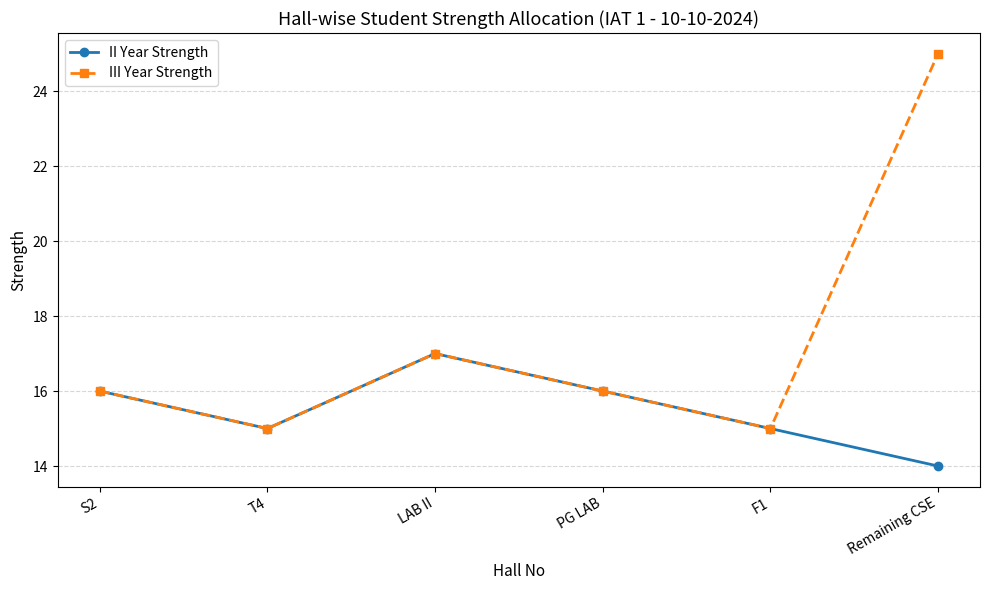

What is the average value of the II Year Strength series?

16